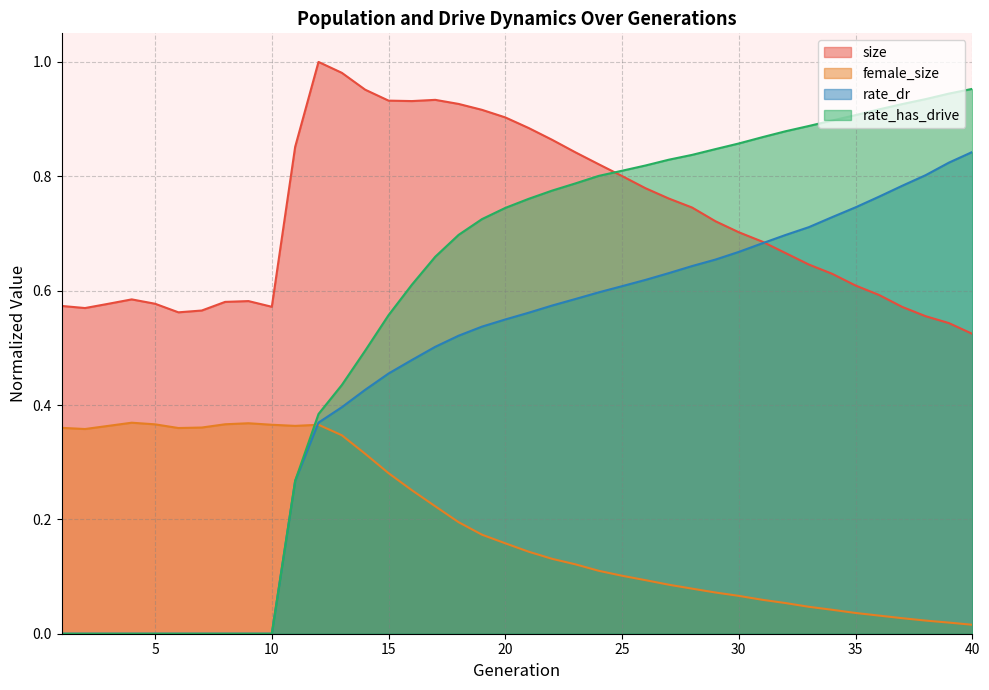

In size, how many points are lower than both neighbors (excluding endpoints)?

4